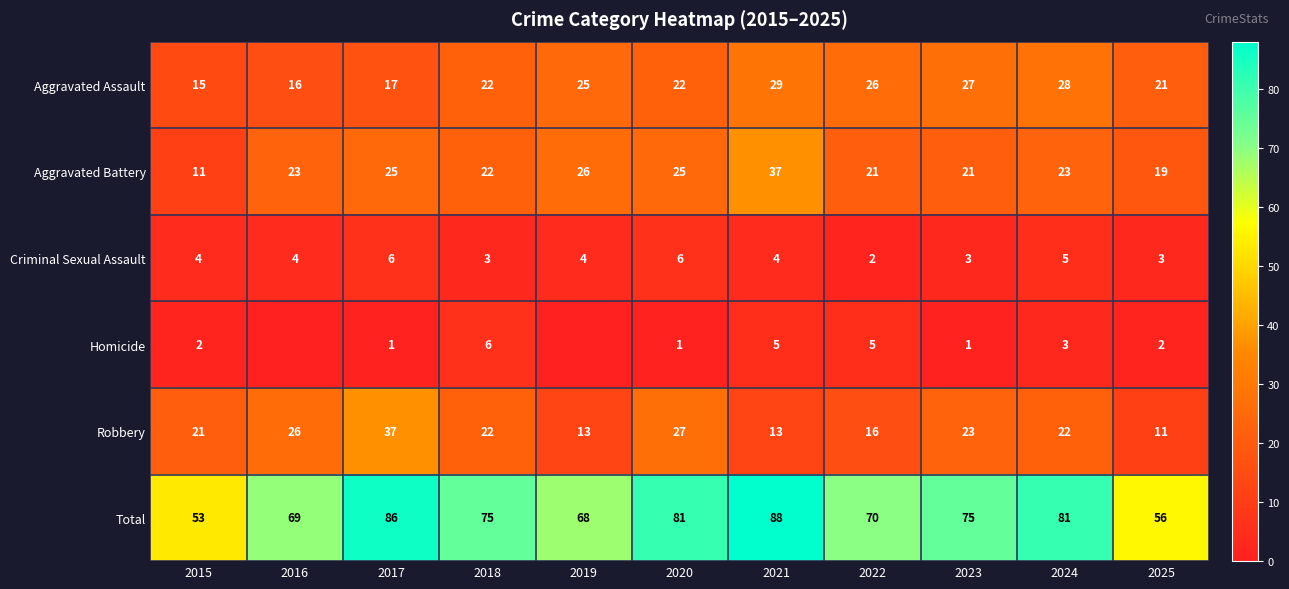

What is the spread (max minus min) of values at 2023?

74